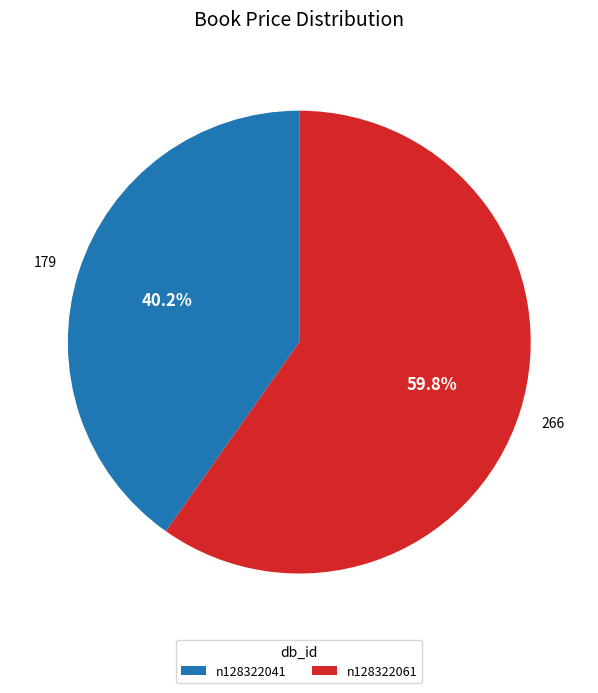

To the nearest percent, what percentage of the pie is n128322041?

40%